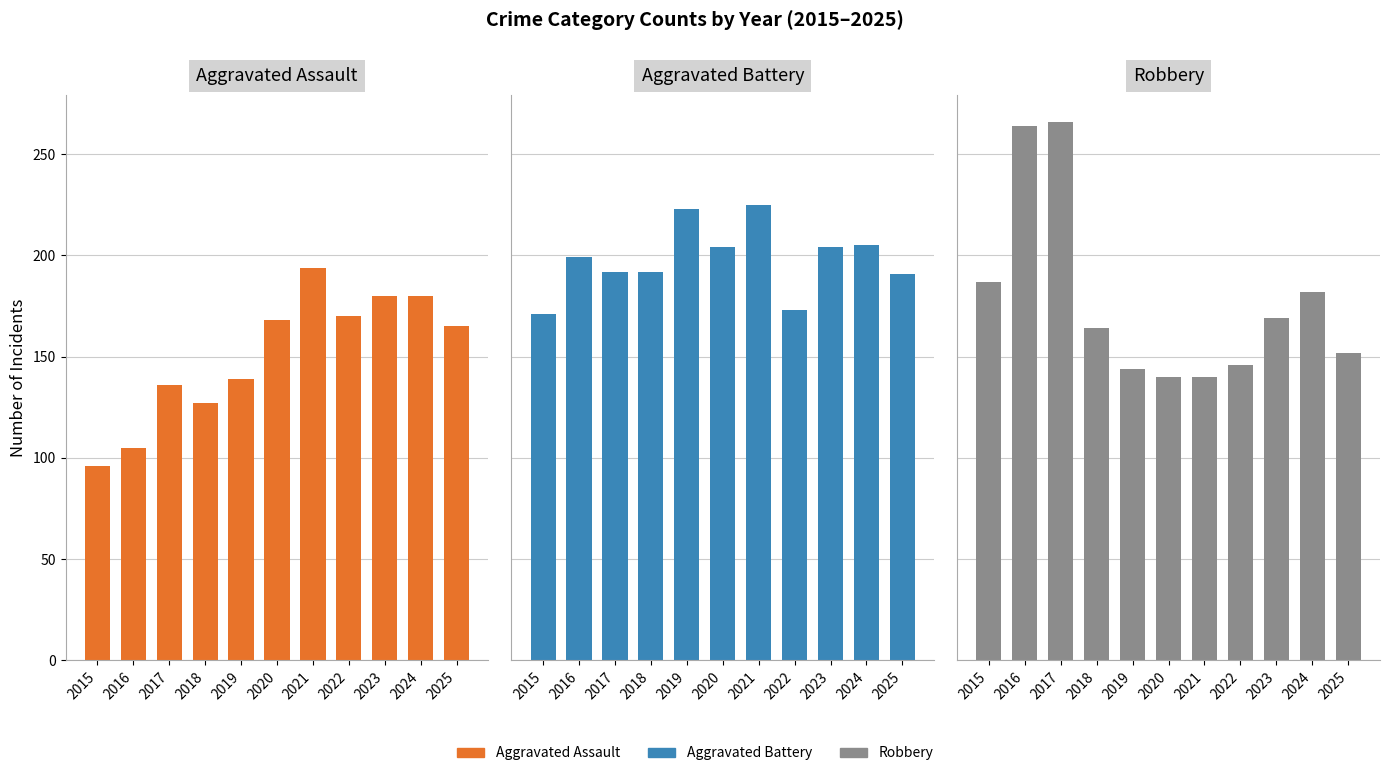

What are all the series names shown in the legend?

Aggravated Assault, Aggravated Battery, Robbery